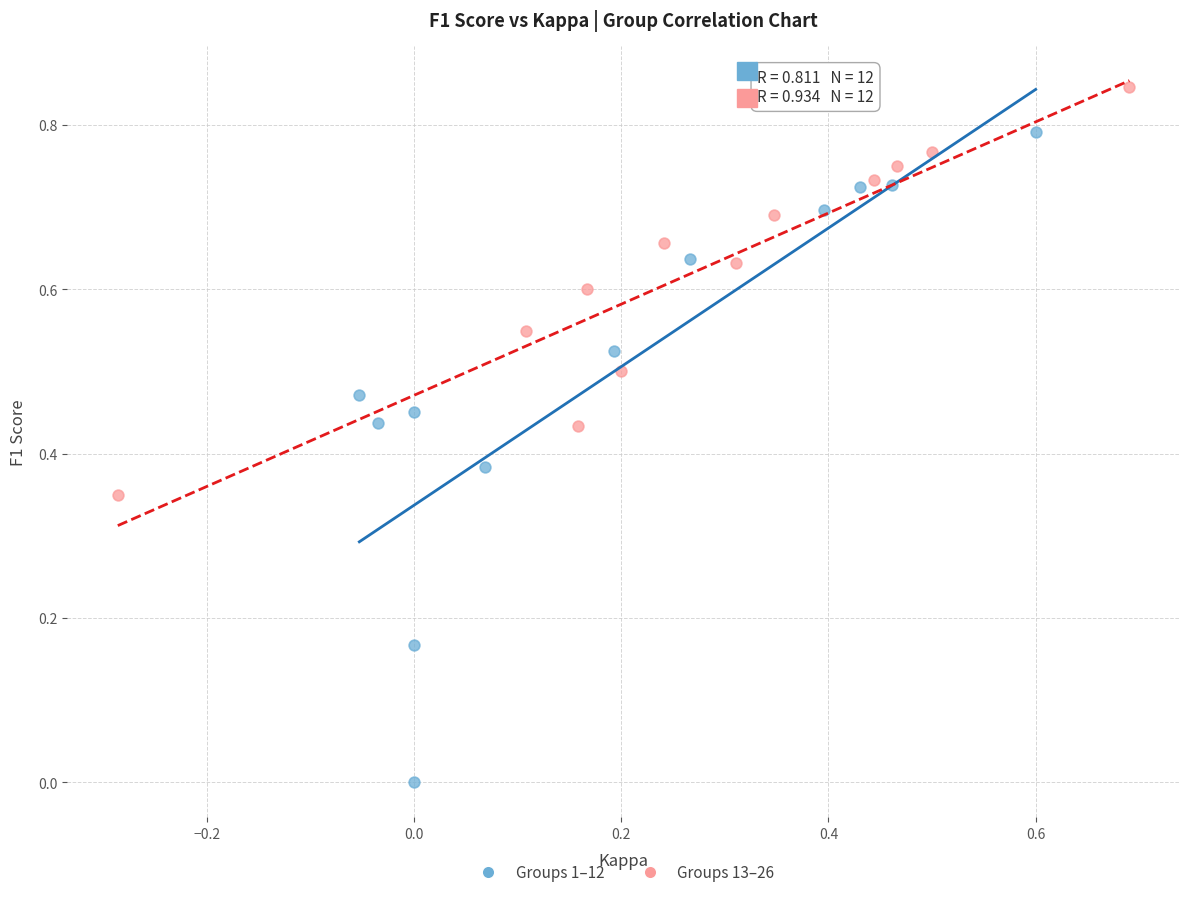

Which series has the largest Y range (max minus min)?

Groups 1–12